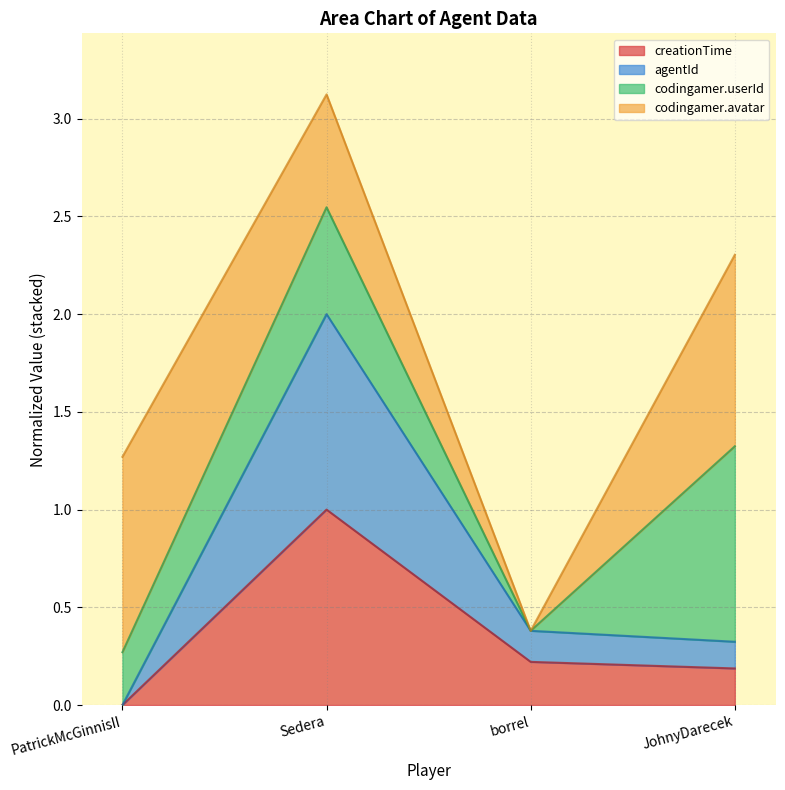

At which category is the sum across all series the highest?

Sedera